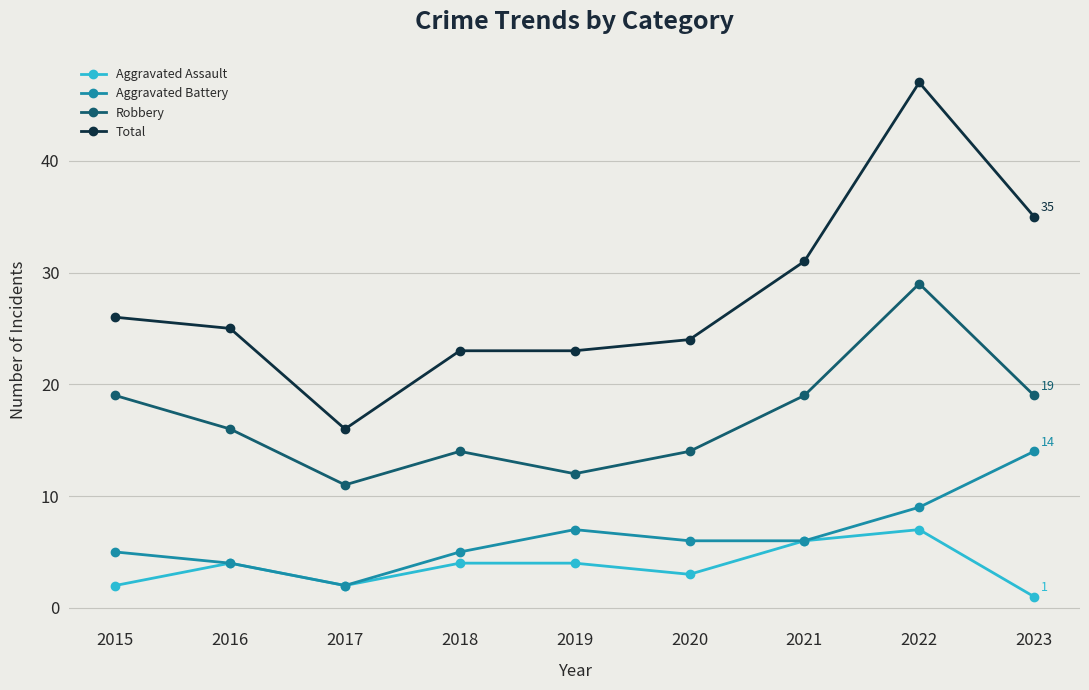

How many lines are shown in the chart?

4